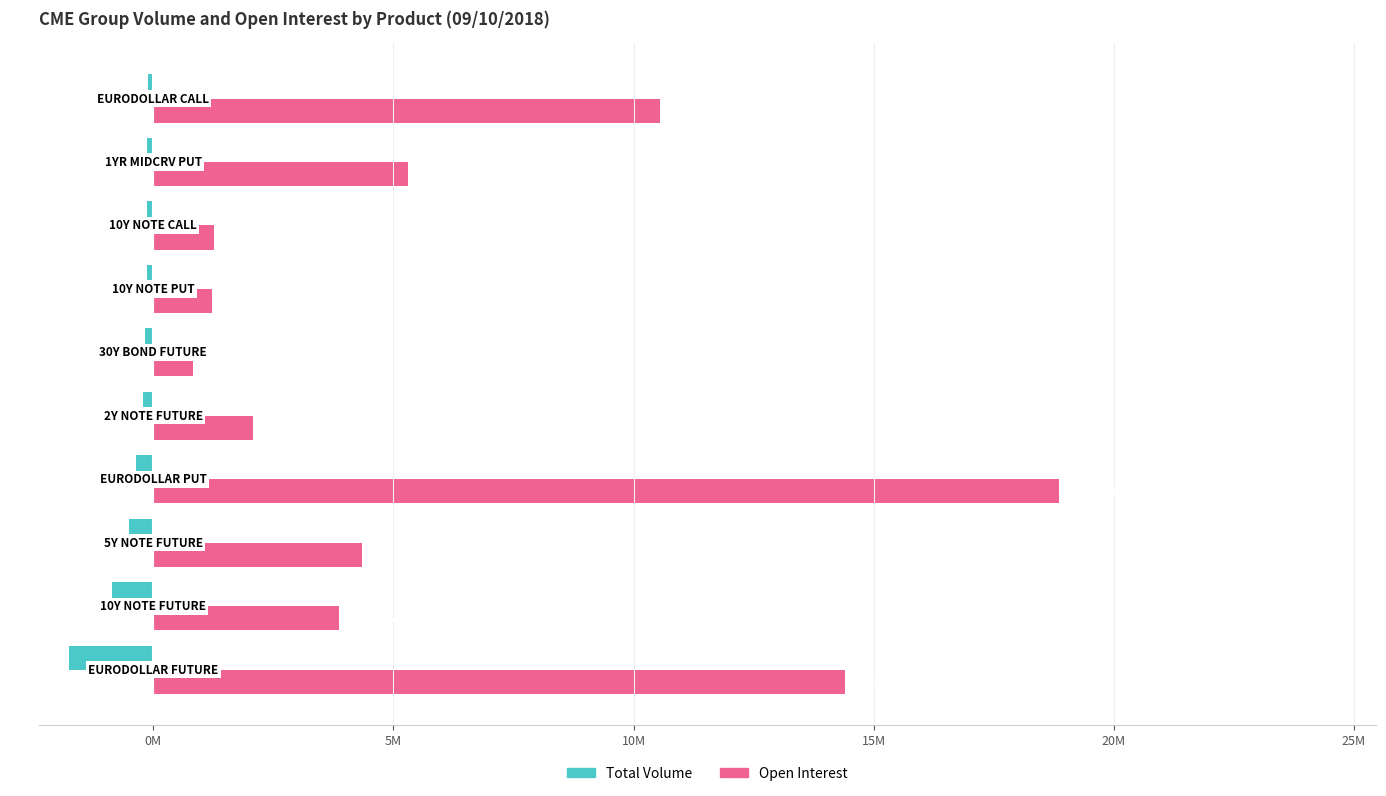

Reading left to right, list all the values displayed in this chart.

Total Volume: -1759677	-866099	-504741	-369752	-208322	-180940	-135286	-130033	-125764	-115631
Open Interest: 14395285	3861057	4337007	18859315	2073974	836328	1225807	1268474	5294395	10539213